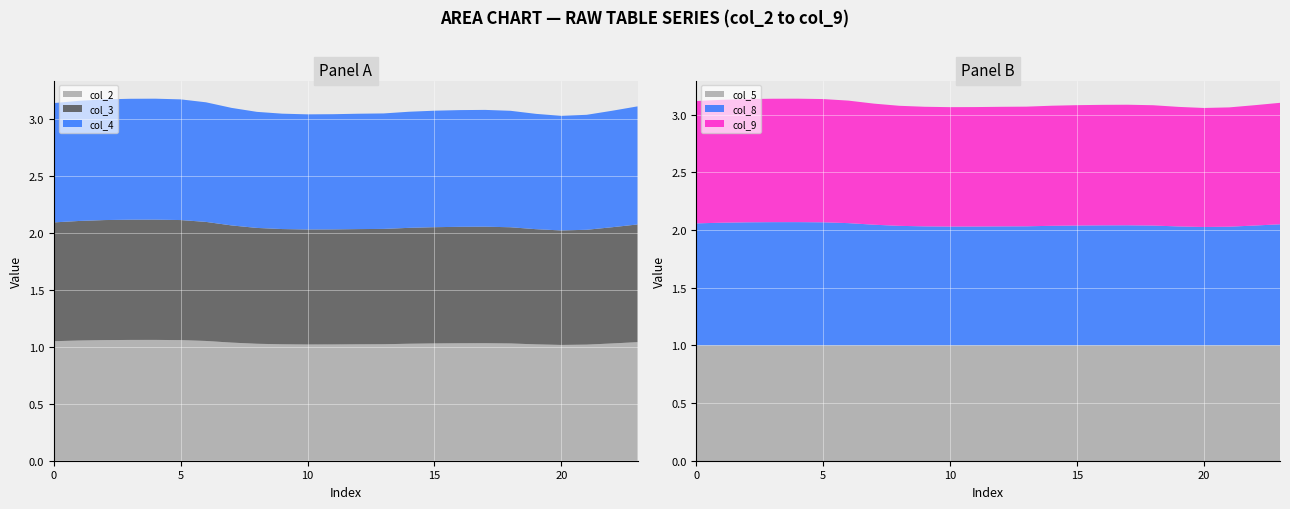

Reading left to right, extract all data points from this chart.

col_2: 1.0	1.1	1.1	1.1	1.1	1.1	1.1	1.0	1.0	1.0	1.0	1.0	1.0	1.0	1.0	1.0	1.0	1.0	1.0	1.0	1.0	1.0	1.0	1.0
col_3: 1.0	1.0	1.1	1.1	1.1	1.1	1.0	1.0	1.0	1.0	1.0	1.0	1.0	1.0	1.0	1.0	1.0	1.0	1.0	1.0	1.0	1.0	1.0	1.0
col_4: 1.0	1.1	1.1	1.1	1.1	1.1	1.1	1.0	1.0	1.0	1.0	1.0	1.0	1.0	1.0	1.0	1.0	1.0	1.0	1.0	1.0	1.0	1.0	1.0
col_5: 1.0	1.0	1.0	1.0	1.0	1.0	1.0	1.0	1.0	1.0	1.0	1.0	1.0	1.0	1.0	1.0	1.0	1.0	1.0	1.0	1.0	1.0	1.0	1.0
col_8: 1.1	1.1	1.1	1.1	1.1	1.1	1.1	1.0	1.0	1.0	1.0	1.0	1.0	1.0	1.0	1.0	1.0	1.0	1.0	1.0	1.0	1.0	1.0	1.0
col_9: 1.1	1.1	1.1	1.1	1.1	1.1	1.1	1.0	1.0	1.0	1.0	1.0	1.0	1.0	1.0	1.0	1.0	1.0	1.0	1.0	1.0	1.0	1.0	1.1